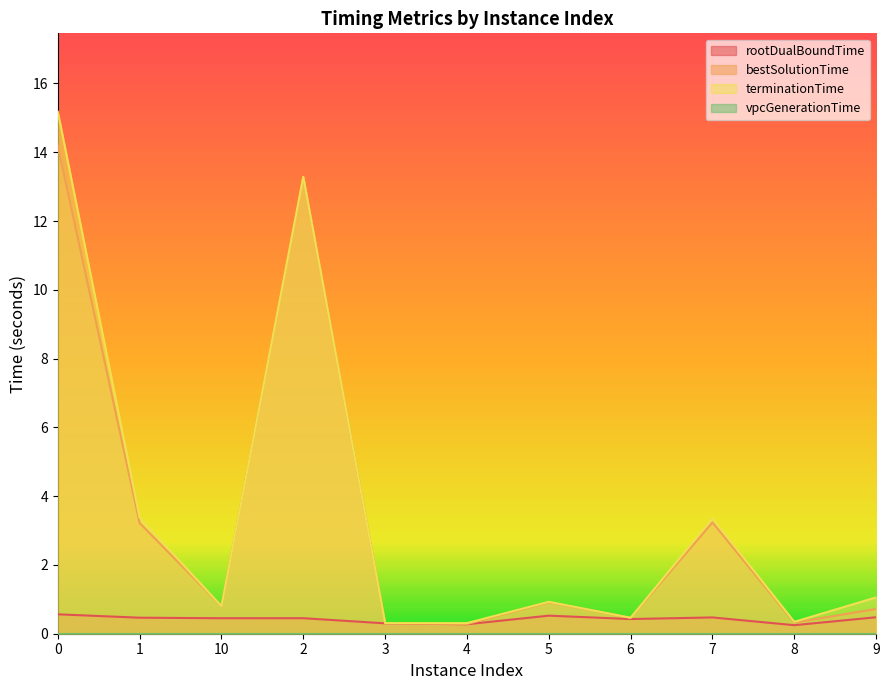

True or false: vpcGenerationTime and bestSolutionTime intersect in this chart.

False